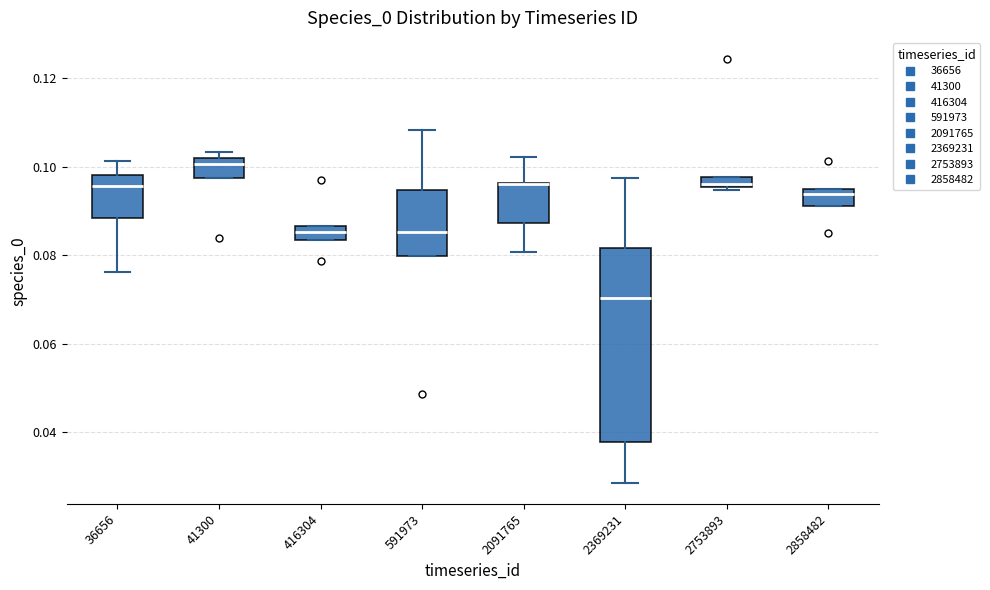

Where is the upper edge of the box at x = 2858482 on the y-axis? The values are not printed on the chart, so give them approximately, as read against the axis.

0.094